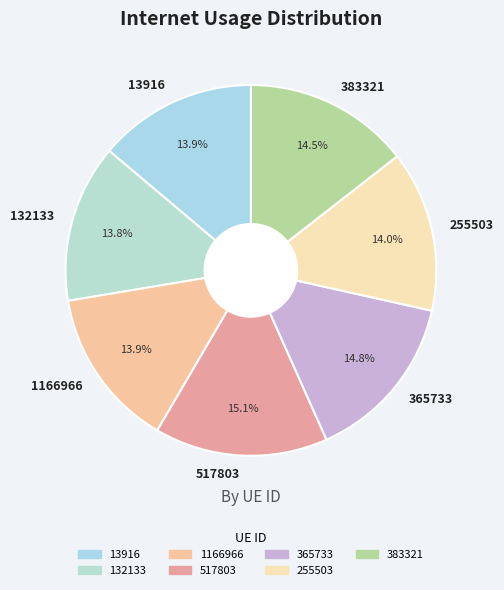

Does 255503 account for over 50% of the chart?

No